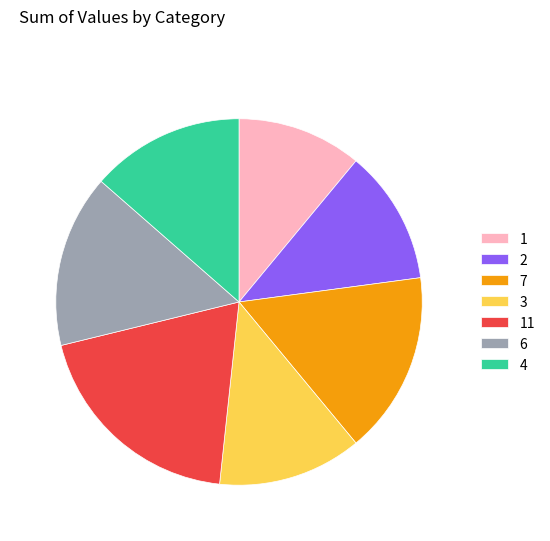

Which category has the biggest portion of the pie?

11